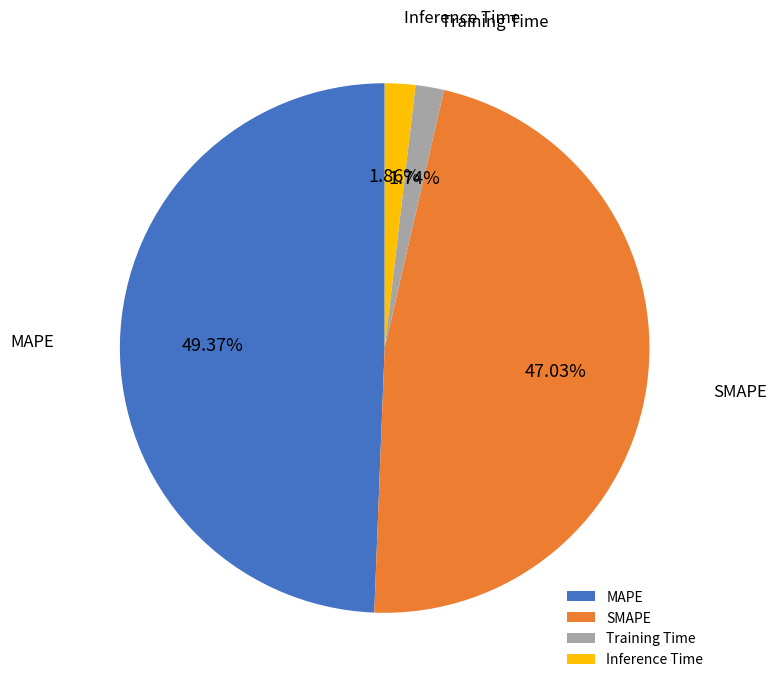

Which slice is the largest?

MAPE